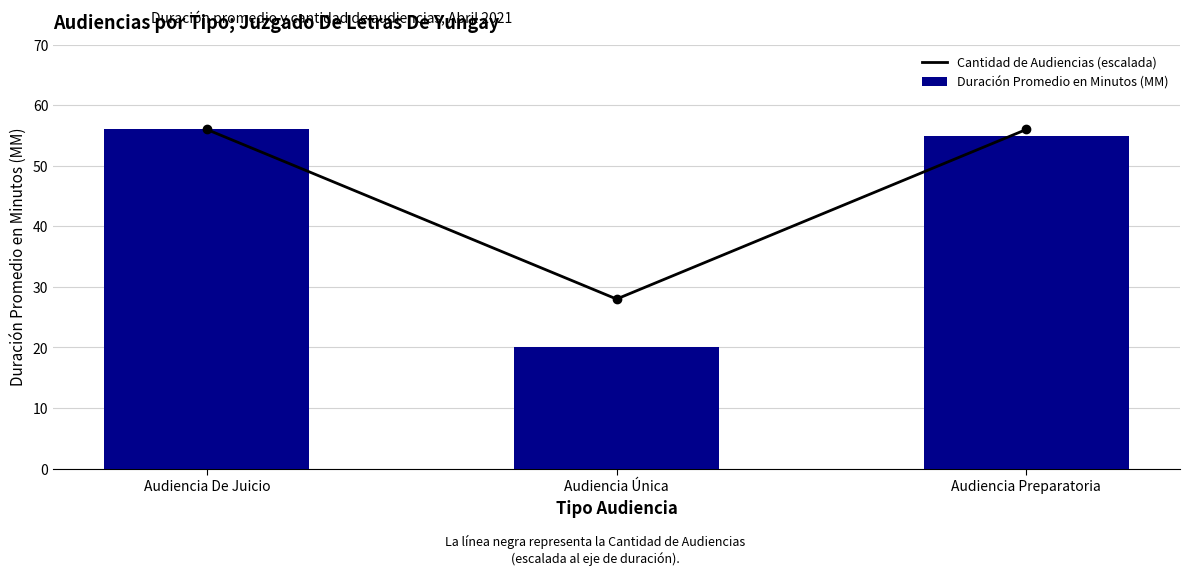

Rank the series by their average value, from lowest to highest.

Duración Promedio en Minutos (MM), Cantidad de Audiencias (escalada)